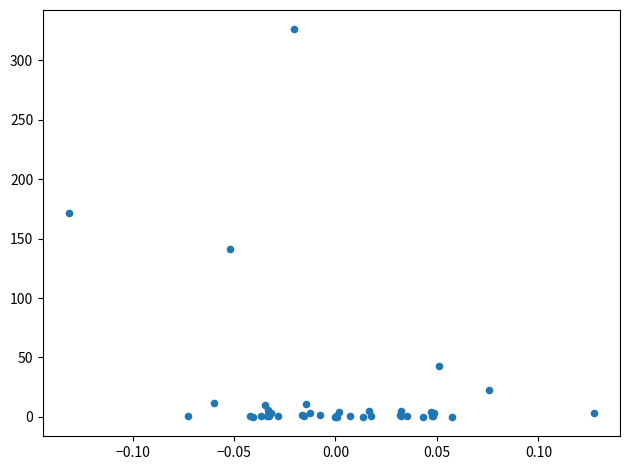

What Y value in the scatter plot is closest to 163?

171.7